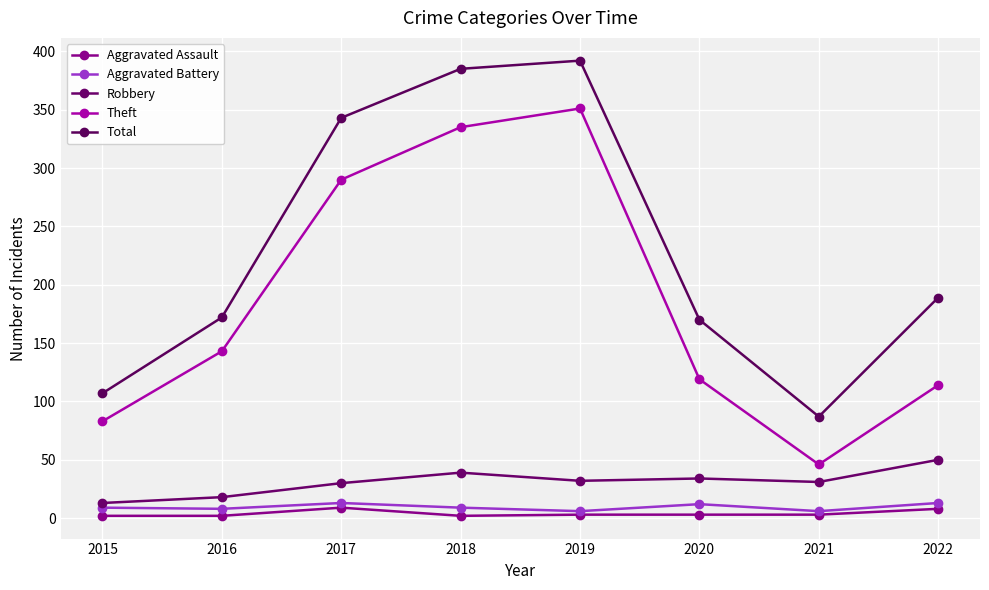

What is the value of the Robbery point at the 1st from the left?

13